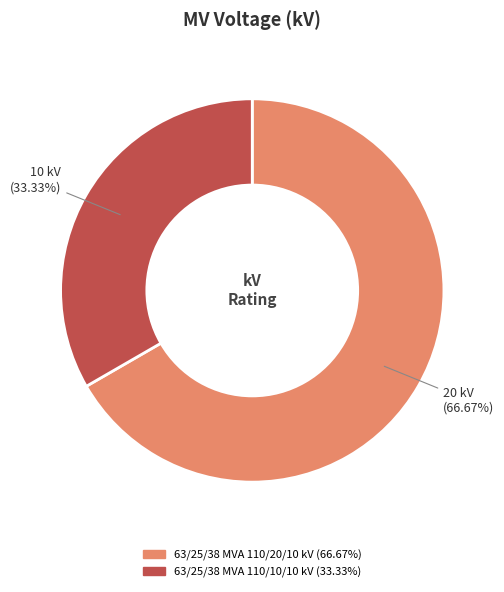

True or false: 63/25/38 MVA 110/10/10 kV accounts for 33% of the total.

True